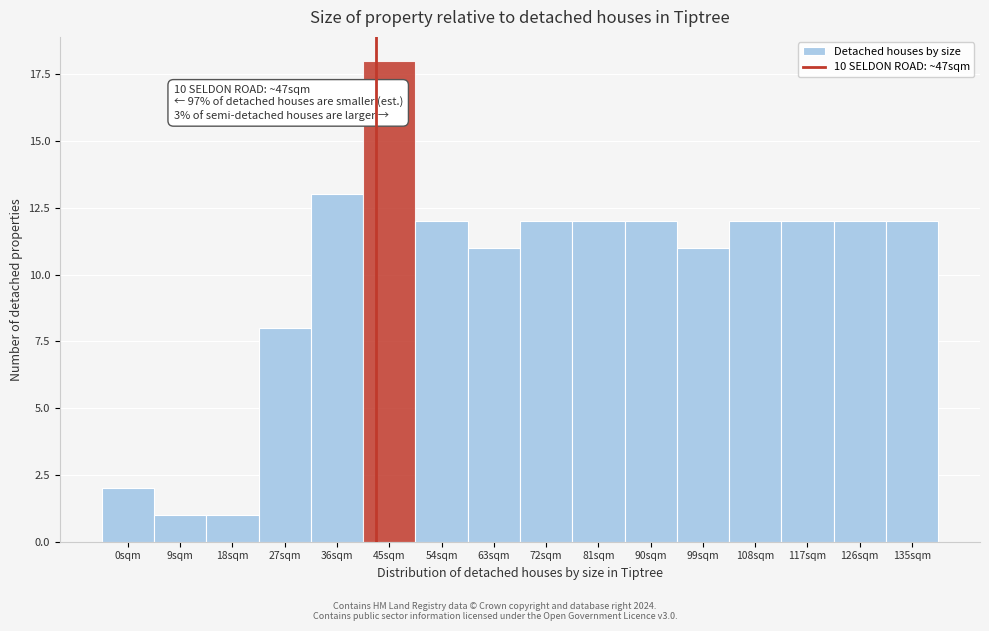

Reading left to right, extract all data points from this chart.

0sqm=2	9sqm=1	18sqm=1	27sqm=8	36sqm=13	45sqm=18	54sqm=12	63sqm=11	72sqm=12	81sqm=12	90sqm=12	99sqm=11	108sqm=12	117sqm=12	126sqm=12	135sqm=12